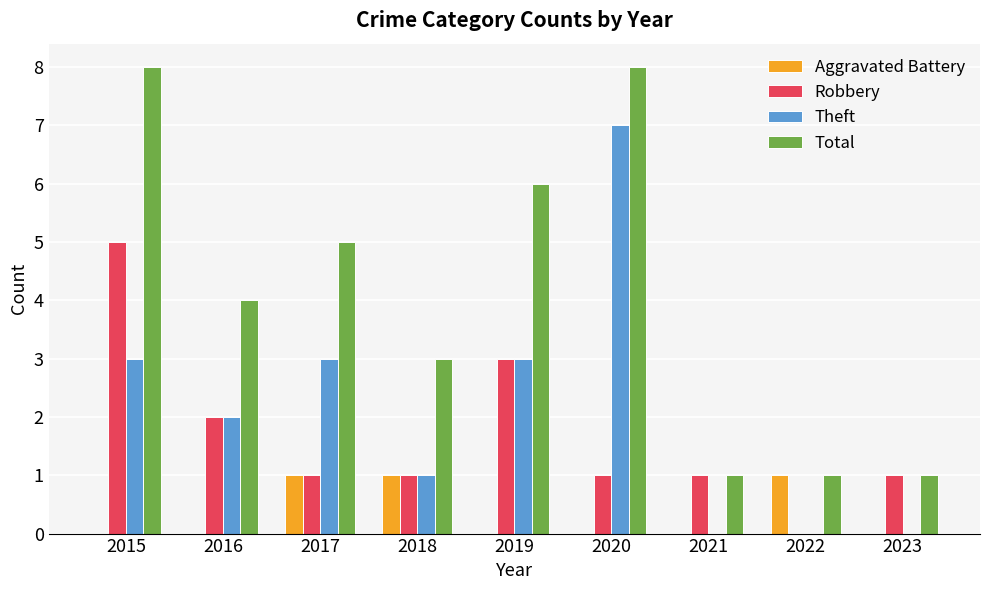

Which series has the largest total across all categories?

Total